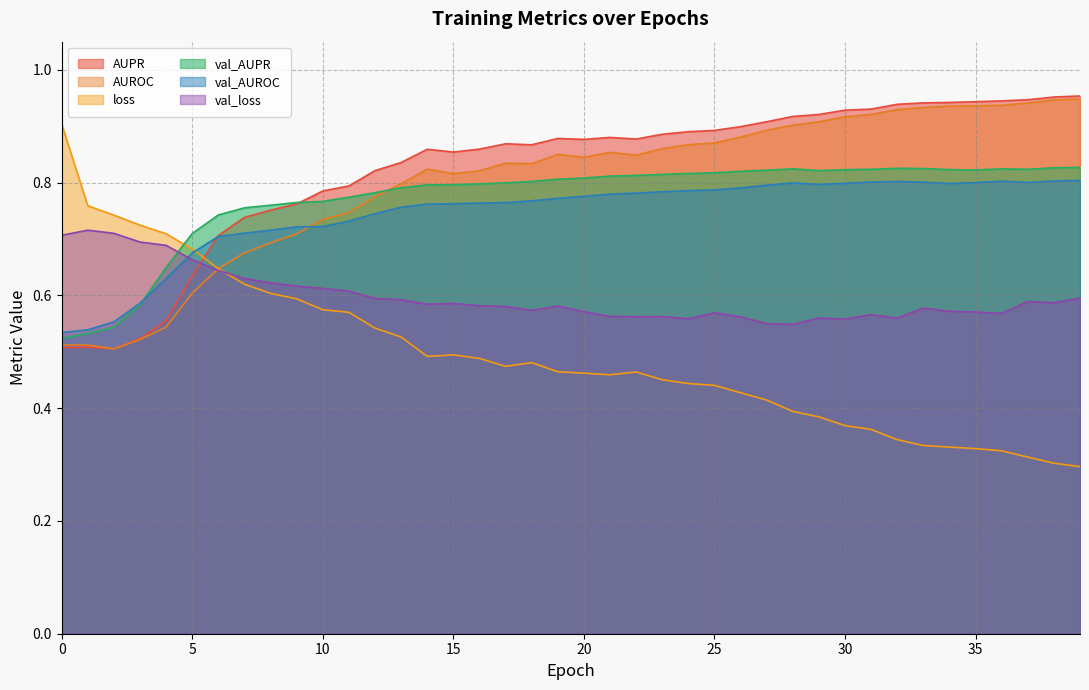

At how many categories does at least one series exceed 0?

40